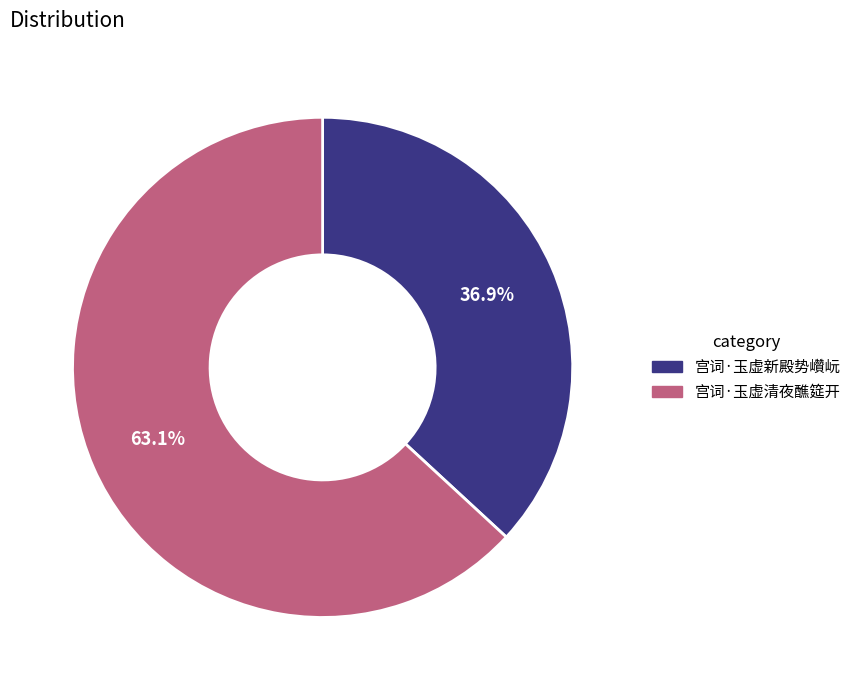

The 宫词·玉虚新殿势巑岏 slice represents 45% of the pie. True or false?

False